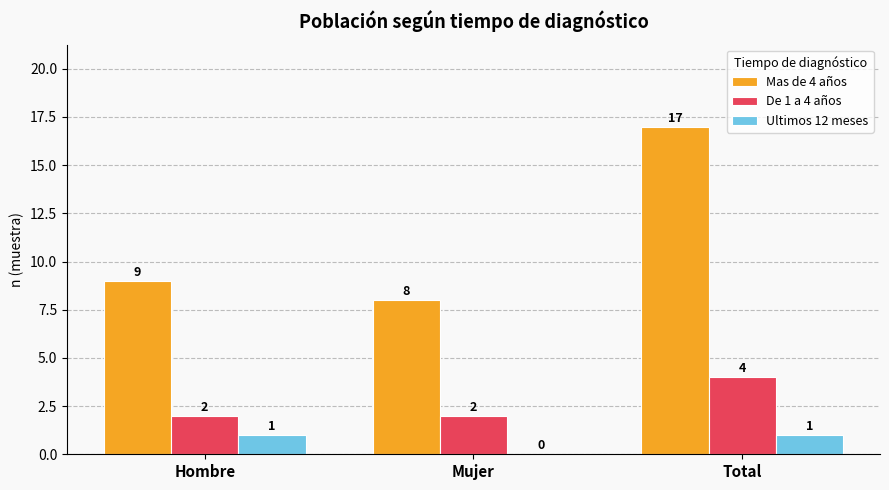

How many De 1 a 4 años values are between 2 and 4?

3